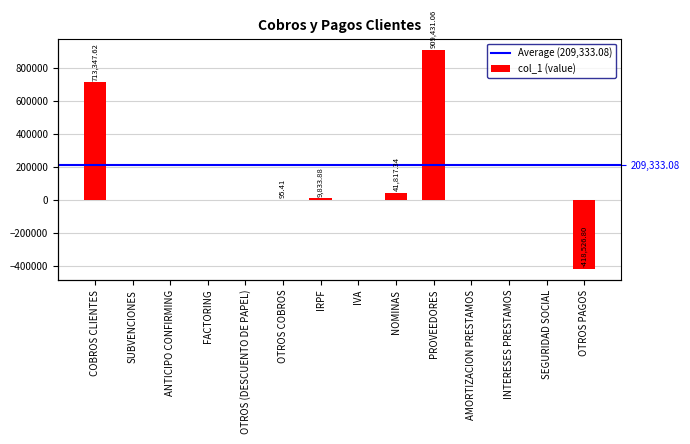

What is the greatest value displayed?

909431.1